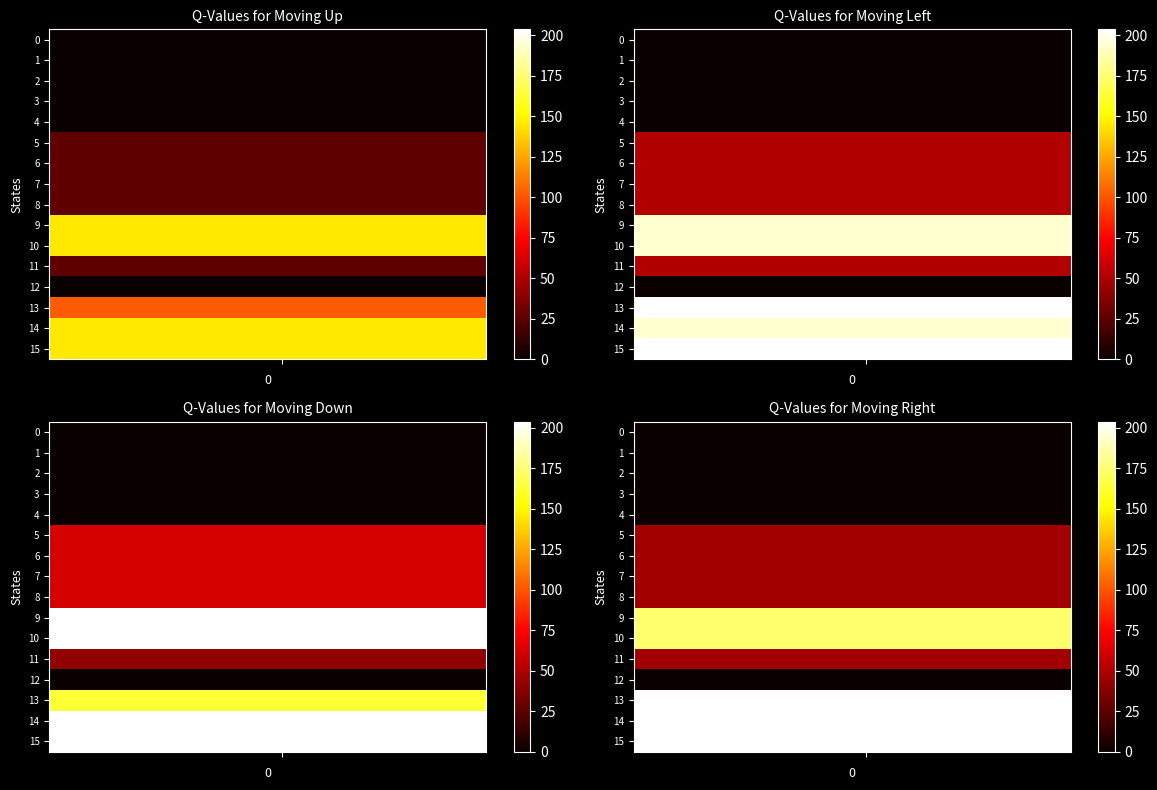

What is the average value of the 10 series?

174.2